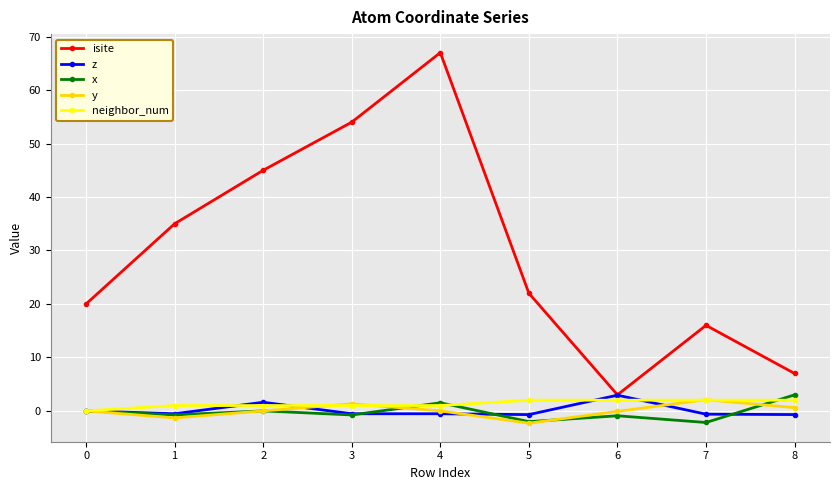

At which category is the sum across all series the highest?

4